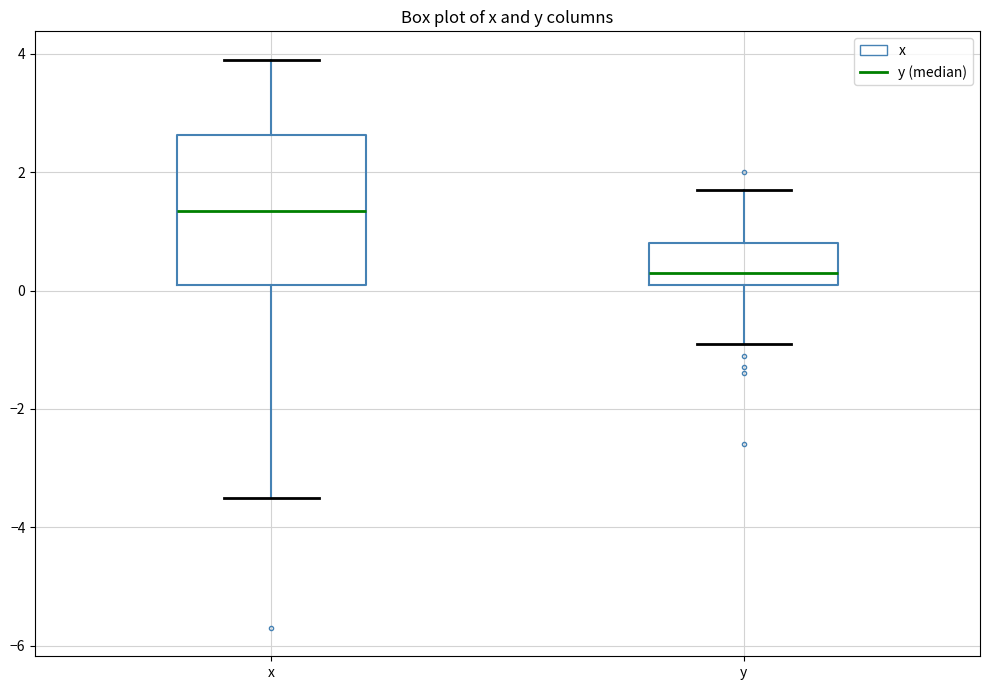

Reading left to right, transcribe this box plot: for each box, give where its median line is, the range the box spans, and where its two whiskers end, as read against the y-axis. The values are not printed on the chart, so give them approximately, as read against the axis.

x: median 1.4, box 0.2 to 2.6, whiskers -3.4 to 4.0
y: median 0.4, box 0.2 to 0.8, whiskers -0.8 to 1.8